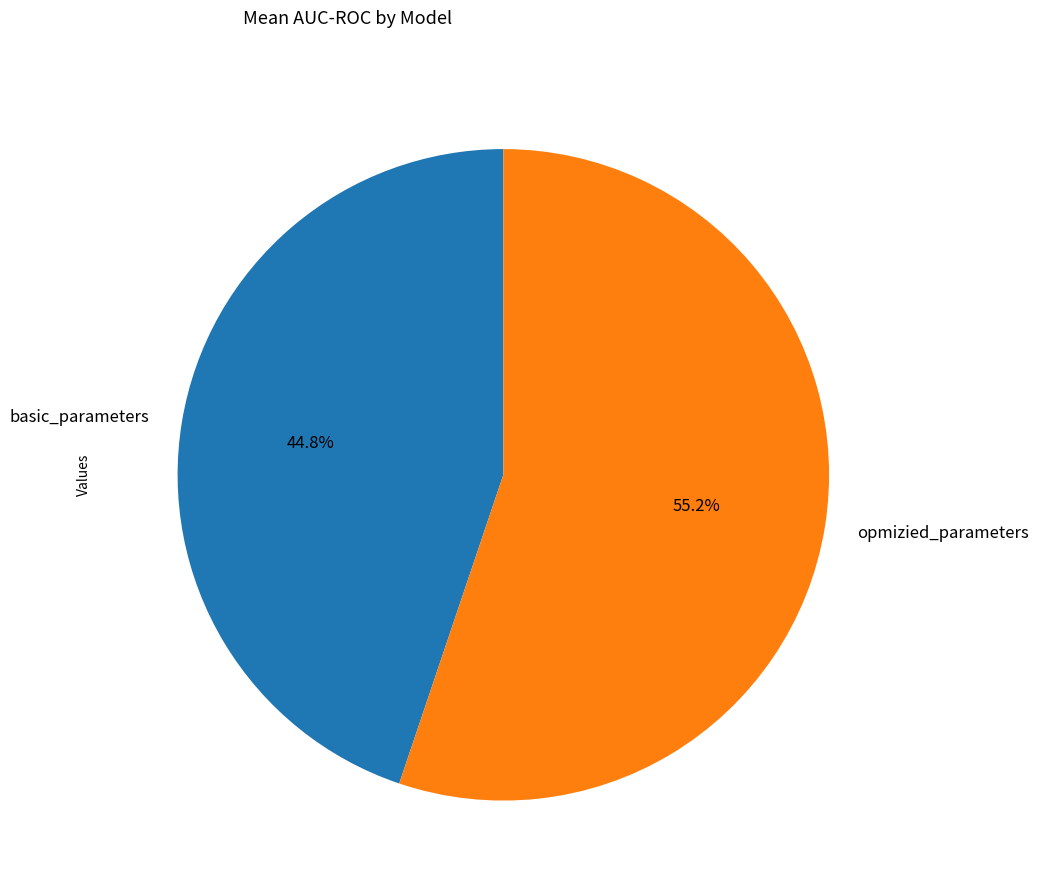

What is the smallest slice in the pie chart?

basic_parameters